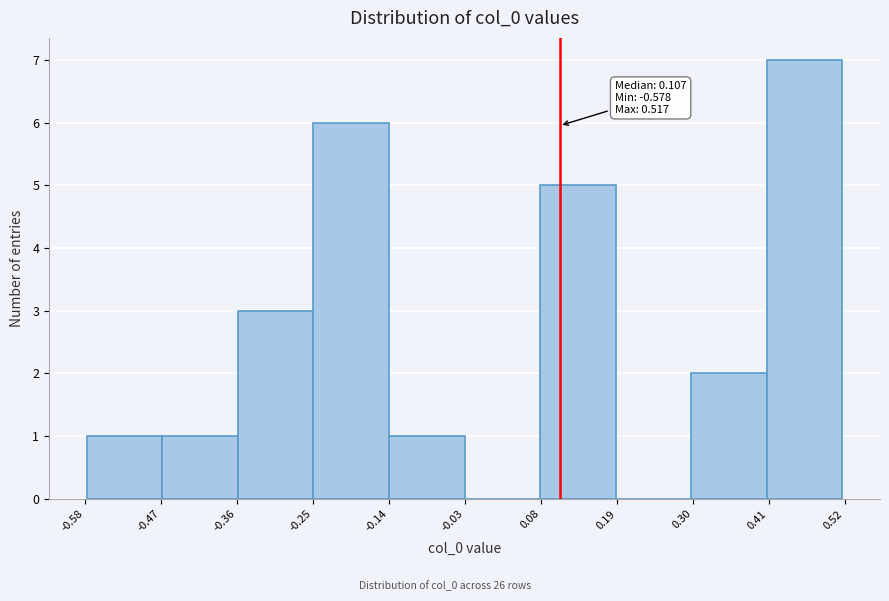

Over which range of the x-axis is the bar tallest?

0.40 to 0.52